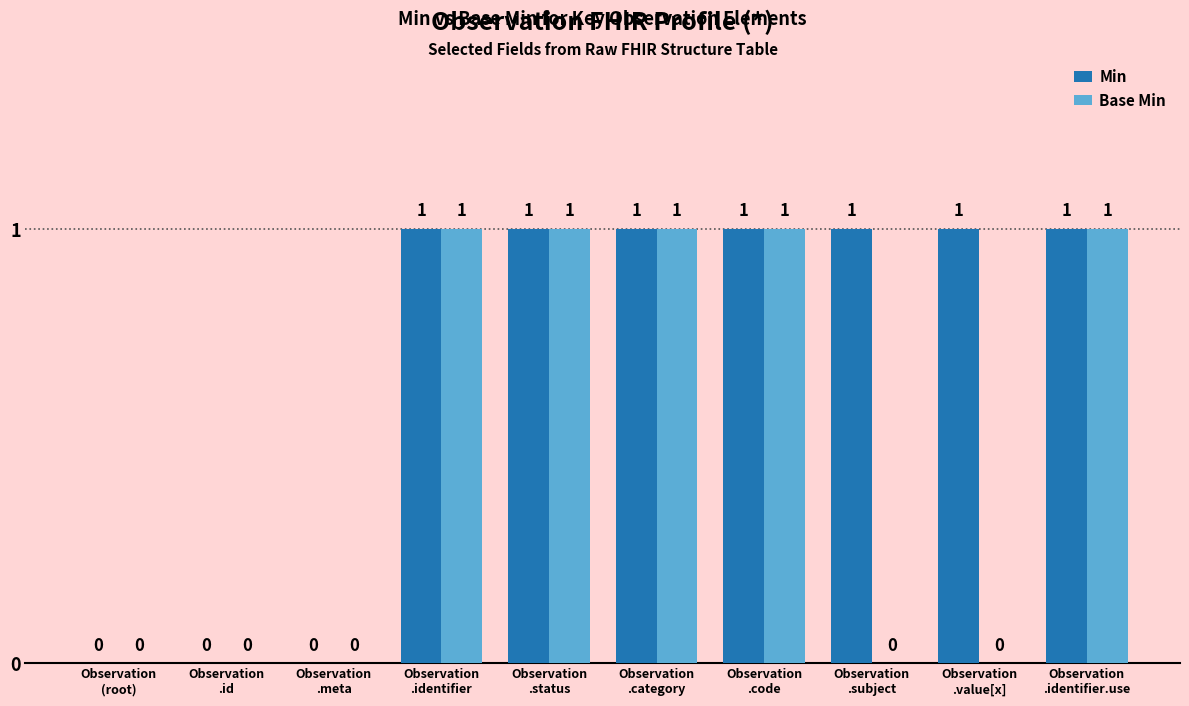

How many Base Min values are between 0 and 1?

10